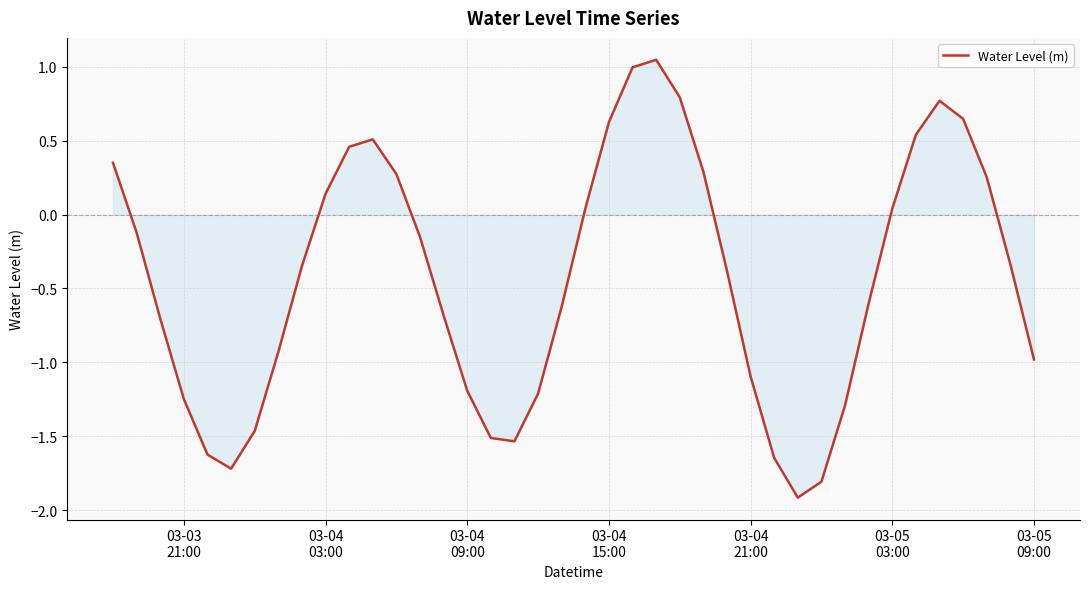

Does the chart have visible grid lines?

Yes